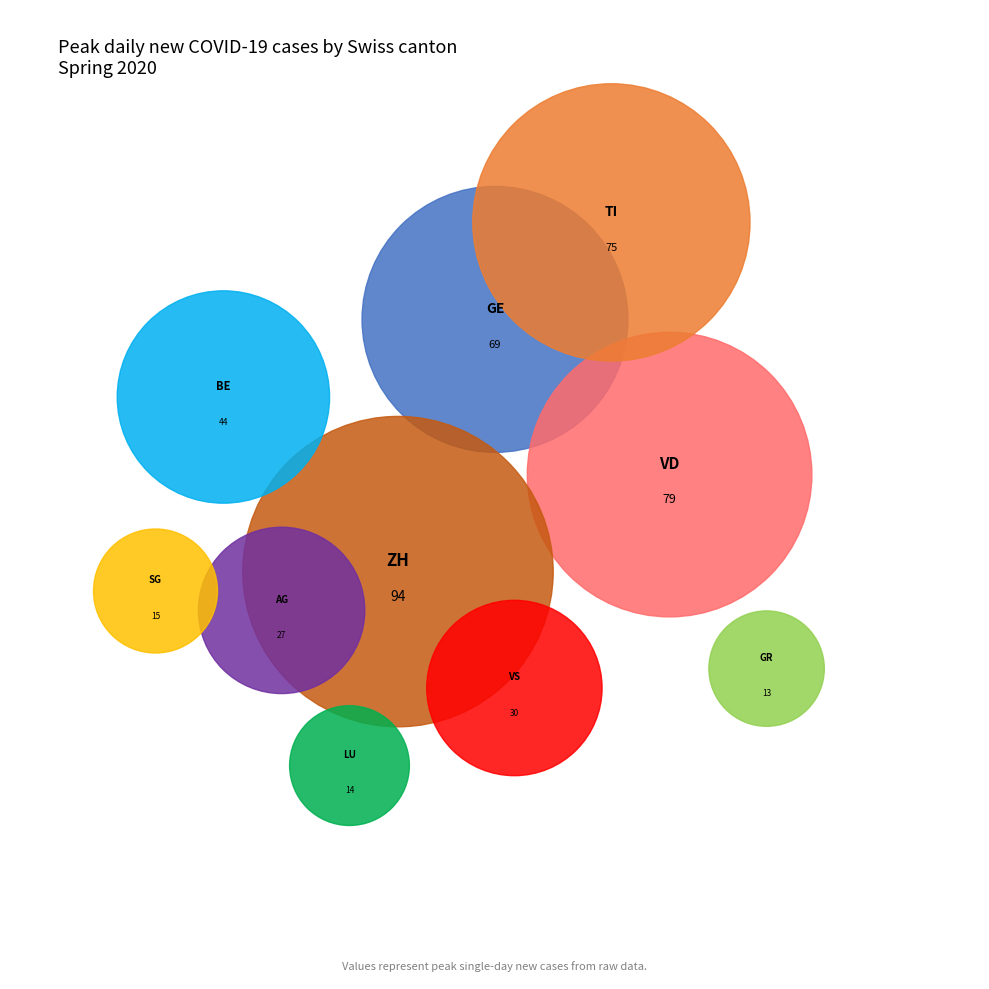

What is the total percentage of AG and GR?

8.7%